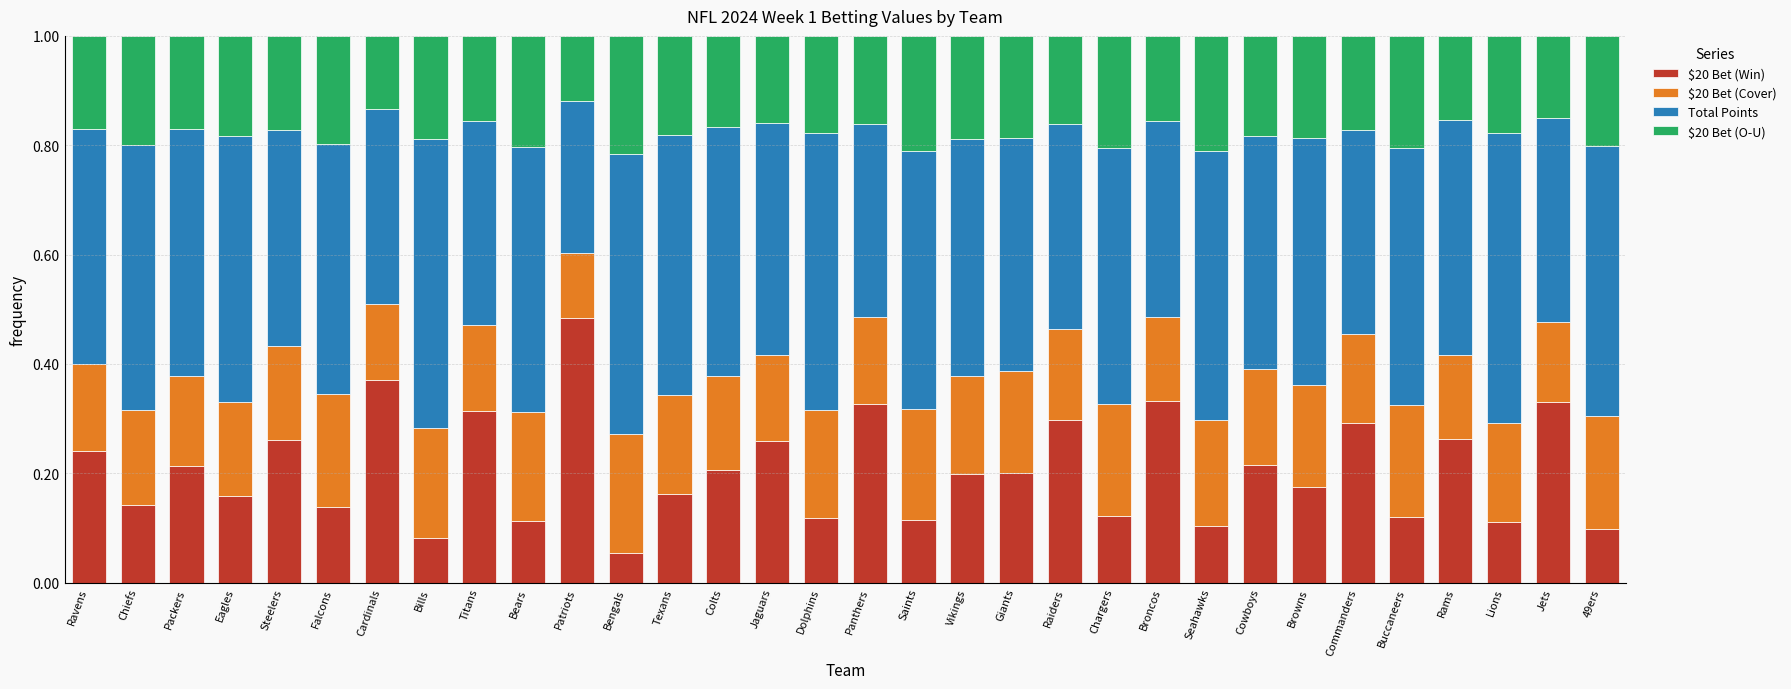

Are the bars grouped side by side (vs. stacked)?

No